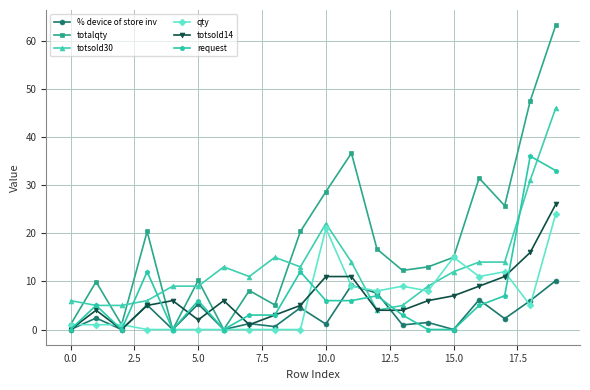

Which series has the widest spread of values?

totalqty